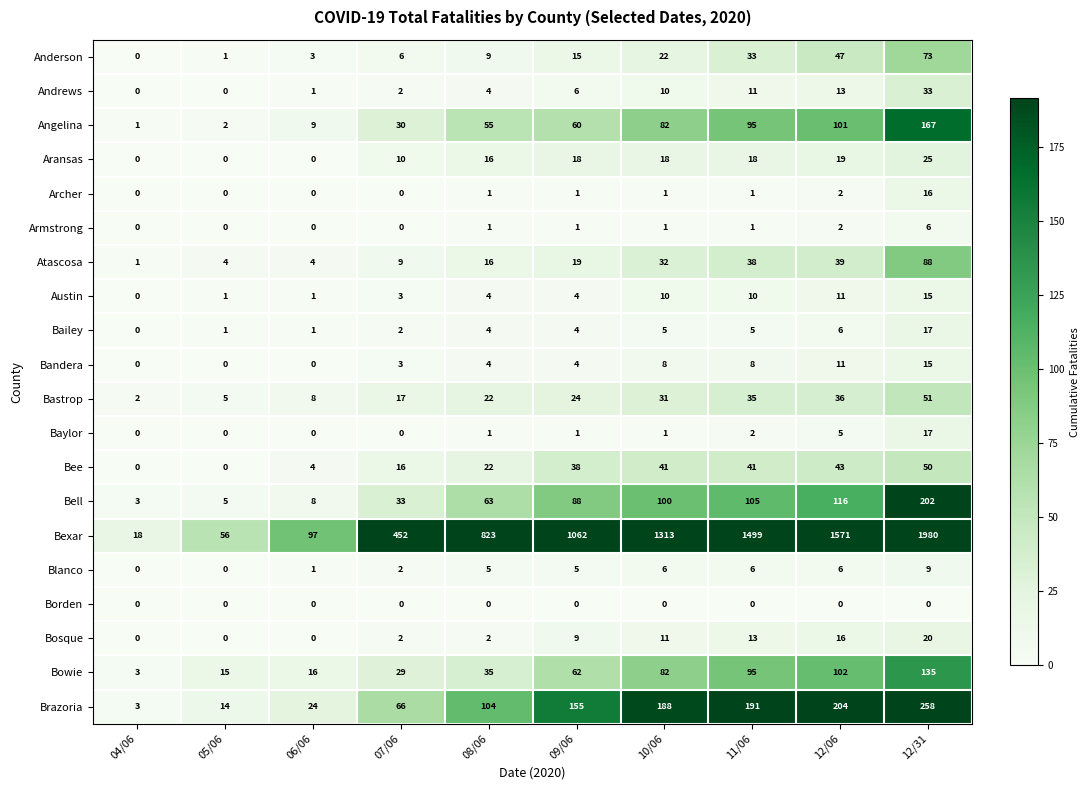

What is the total value across all series at 05/06?

104